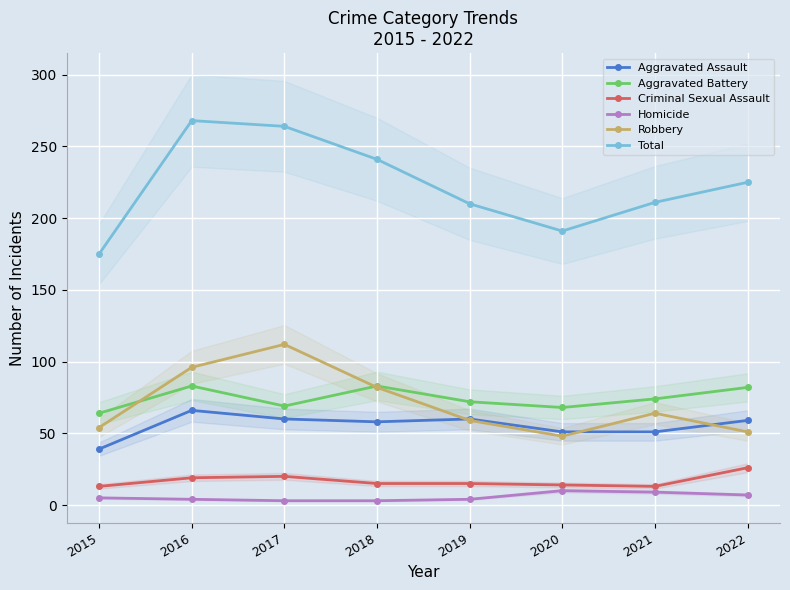

What is the difference between the maximum and minimum values in the Criminal Sexual Assault series?

13